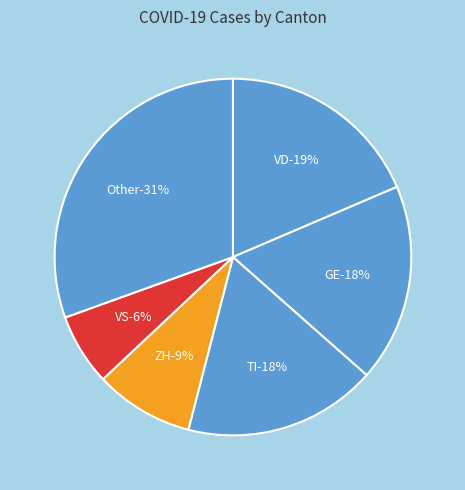

True or false: SG accounts for 0% of the total.

True